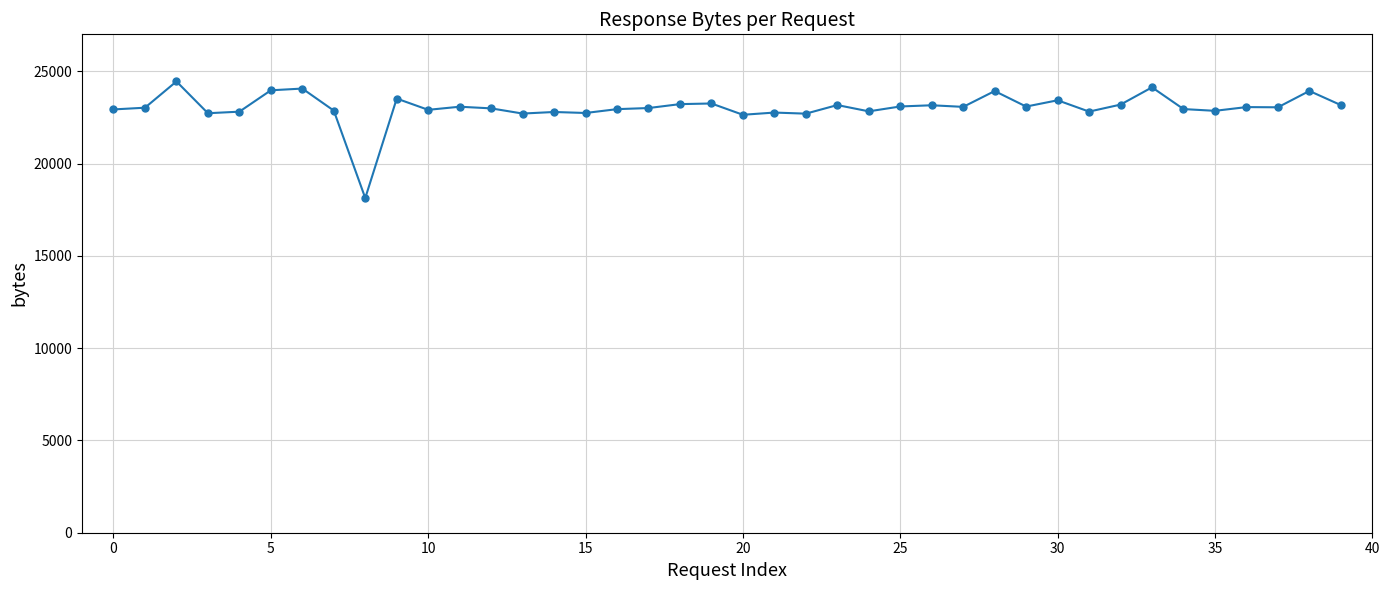

What is the value of the 37th point from the left?

23058